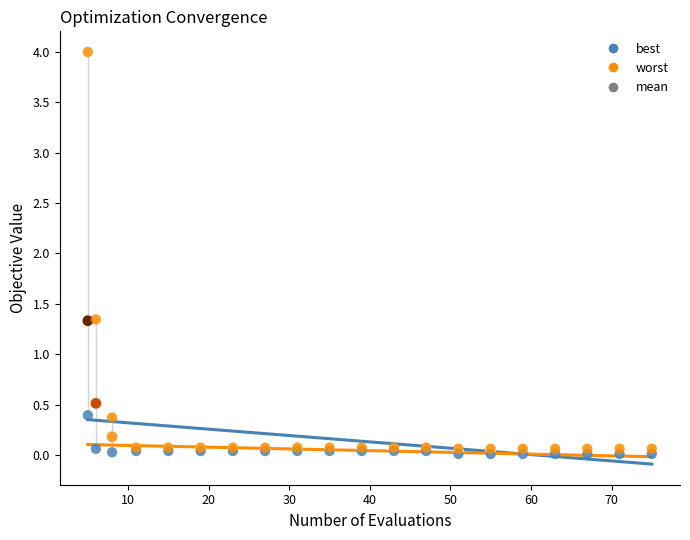

What are all the series names shown in the legend?

best, worst, mean